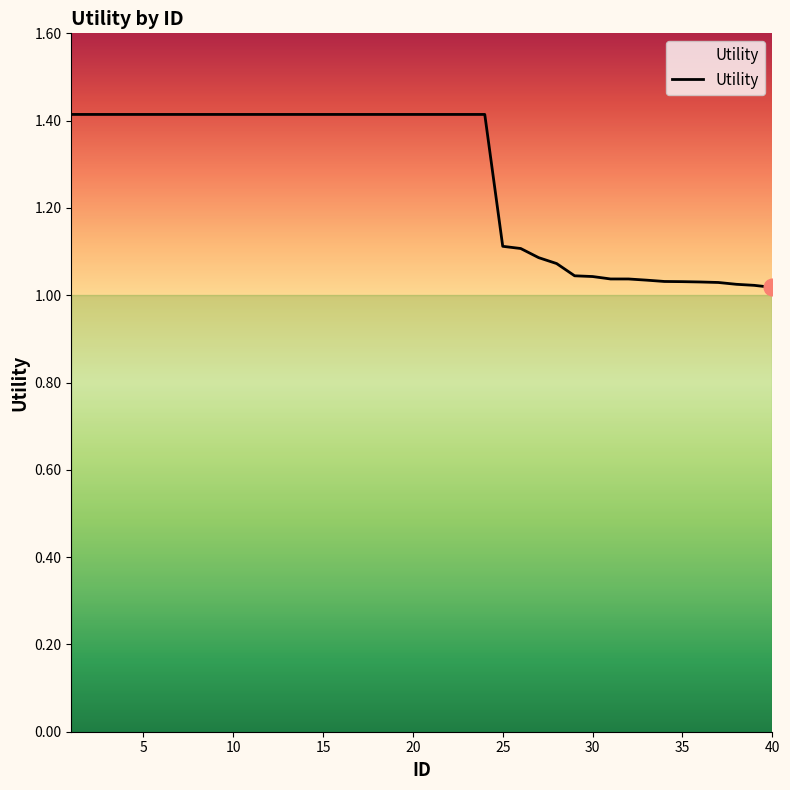

Does the chart have visible grid lines?

No